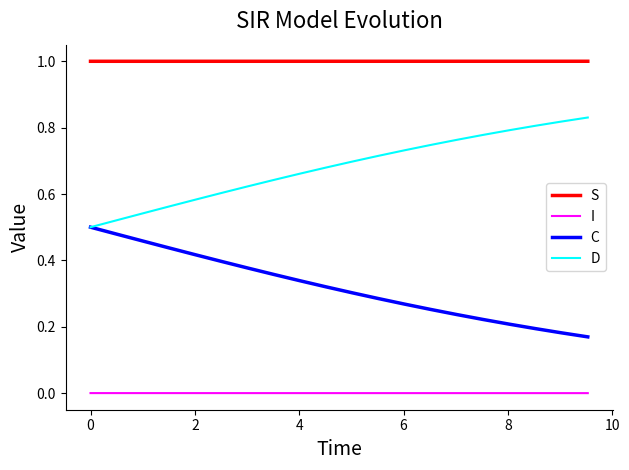

True or false: I and C cross at least once.

False